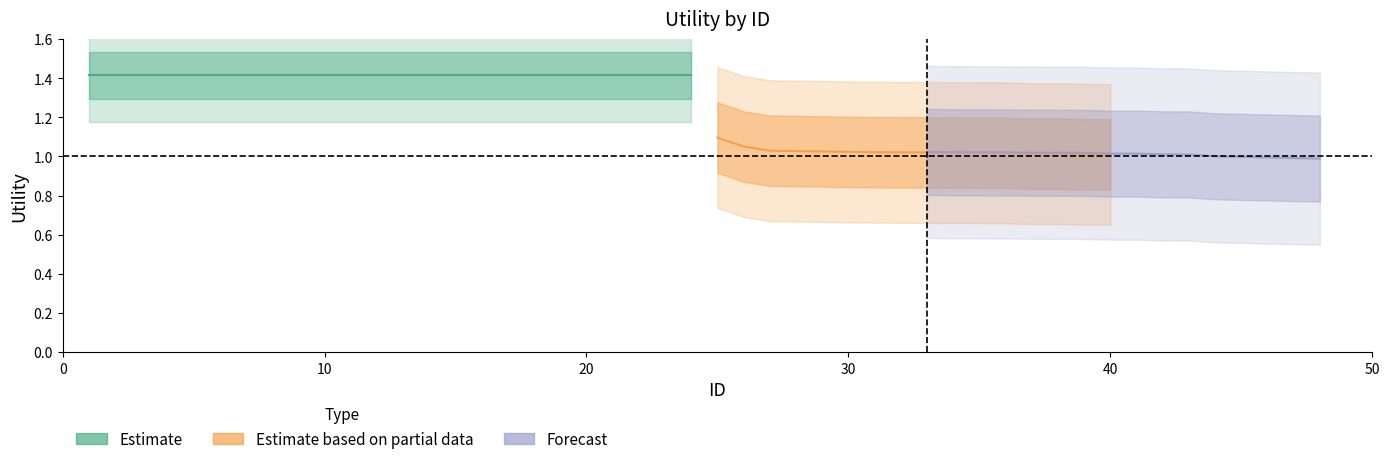

What is the average value of the Forecast series?

1.0